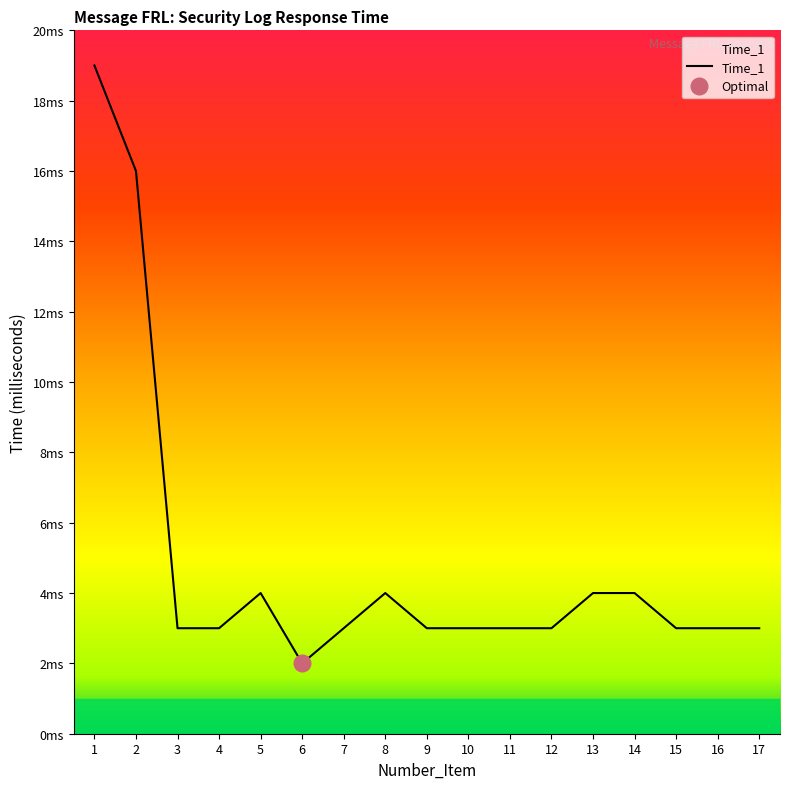

Reading left to right, extract all data points from this chart.

1=19	2=16	3=3	4=3	5=4	6=2	7=3	8=4	9=3	10=3	11=3	12=3	13=4	14=4	15=3	16=3	17=3